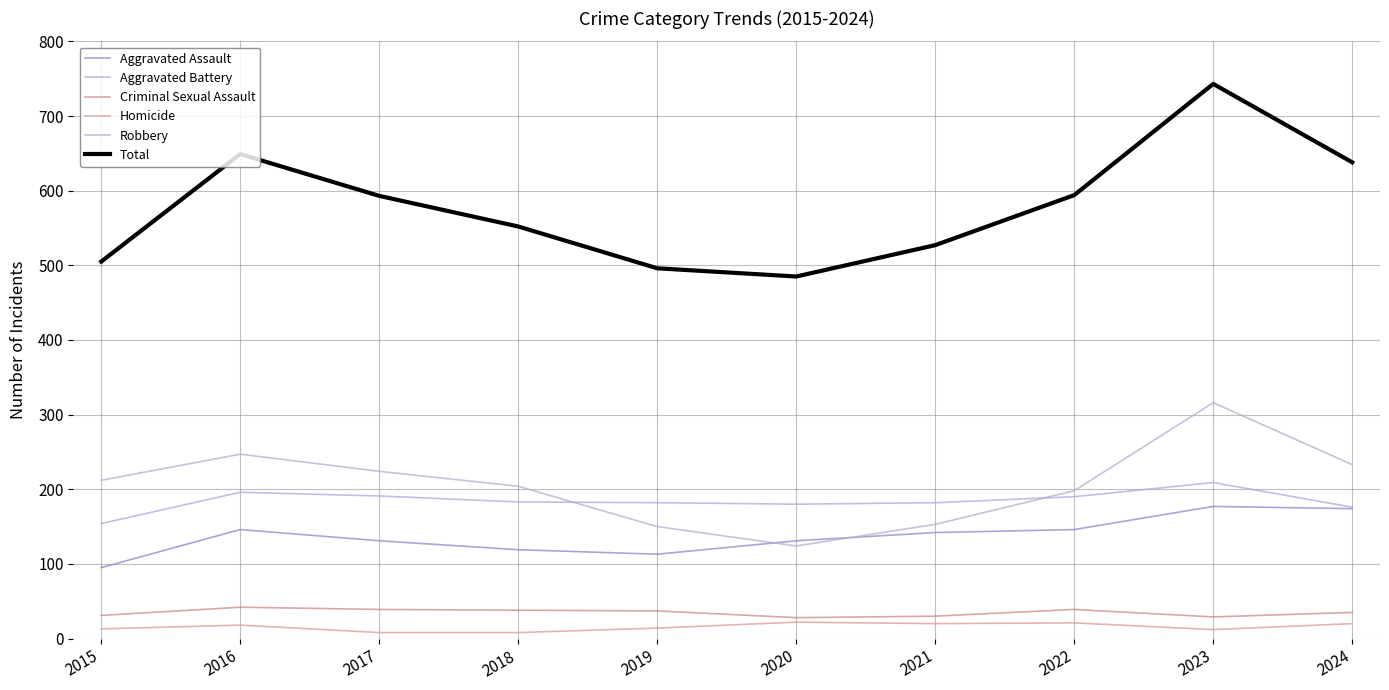

True or false: Aggravated Battery has more than 0 points higher than both neighbors.

True